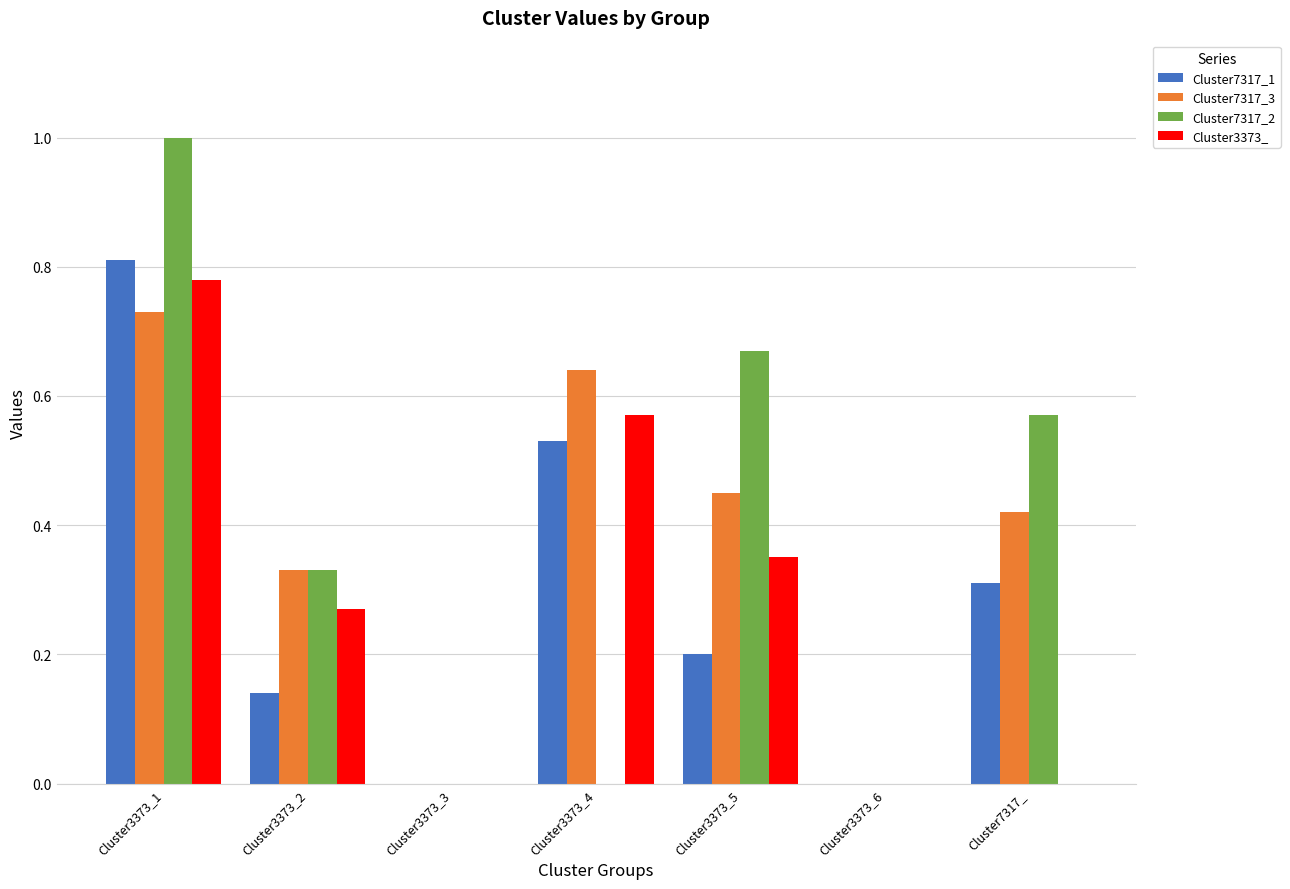

Is the value of Cluster7317_3 at Cluster7317_ greater than the value of Cluster7317_1 at Cluster7317_?

Yes